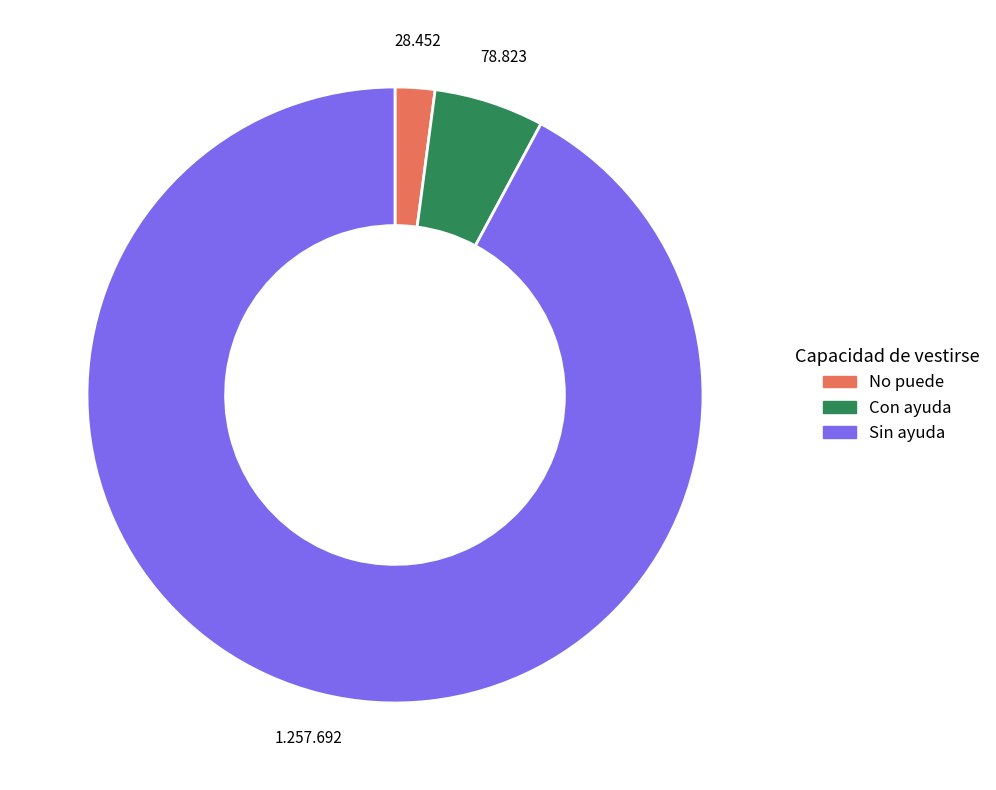

Which slice is the smallest?

No puede